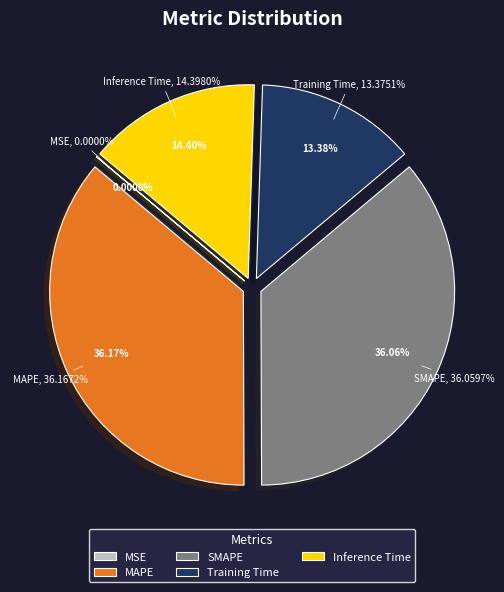

Combined, do MAPE and Inference Time account for over 50%?

Yes